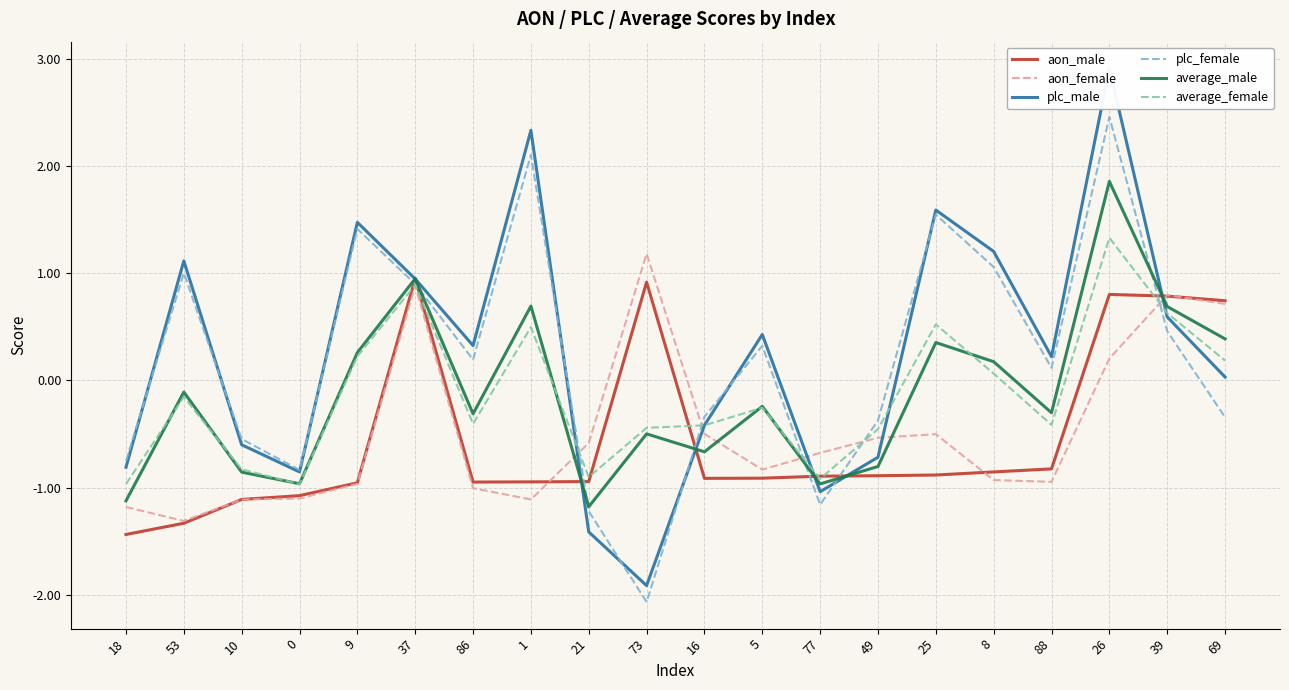

Reading right to left, extract all data points from this chart.

aon_male: 0.7	0.8	0.8	-0.8	-0.9	-0.9	-0.9	-0.9	-0.9	-0.9	0.9	-0.9	-0.9	-0.9	1.0	-1.0	-1.1	-1.1	-1.3	-1.4
aon_female: 0.7	0.8	0.2	-0.9	-0.9	-0.5	-0.5	-0.7	-0.8	-0.5	1.2	-0.6	-1.1	-1.0	0.9	-1.0	-1.1	-1.1	-1.3	-1.2
plc_male: 0.0	0.6	2.9	0.2	1.2	1.6	-0.7	-1.0	0.4	-0.4	-1.9	-1.4	2.3	0.3	0.9	1.5	-0.9	-0.6	1.1	-0.8
plc_female: -0.3	0.5	2.5	0.1	1.1	1.5	-0.4	-1.2	0.3	-0.3	-2.1	-1.2	2.1	0.2	0.9	1.4	-0.8	-0.5	1.0	-0.8
average_male: 0.4	0.7	1.9	-0.3	0.2	0.4	-0.8	-1.0	-0.2	-0.7	-0.5	-1.2	0.7	-0.3	1.0	0.3	-1.0	-0.9	-0.1	-1.1
average_female: 0.2	0.6	1.3	-0.4	0.1	0.5	-0.5	-0.9	-0.3	-0.4	-0.4	-0.9	0.5	-0.4	0.9	0.2	-1.0	-0.8	-0.2	-1.0